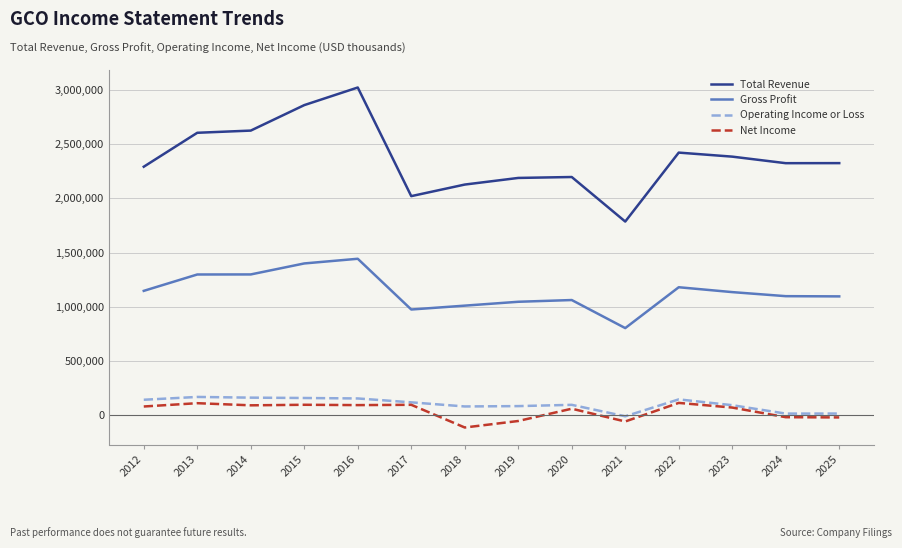

What is the highest value of the Operating Income or Loss series?

169900